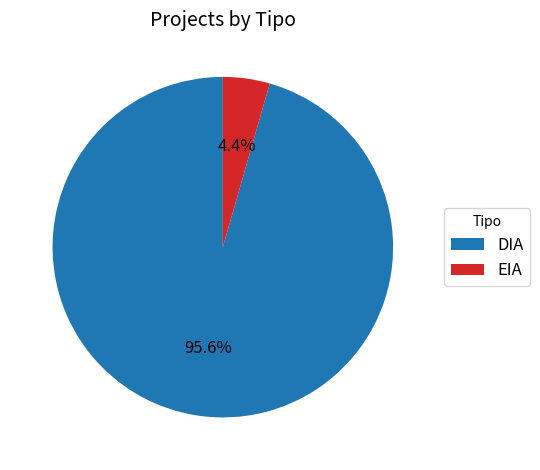

Combined, what portion of the pie is DIA and EIA?

100.0%